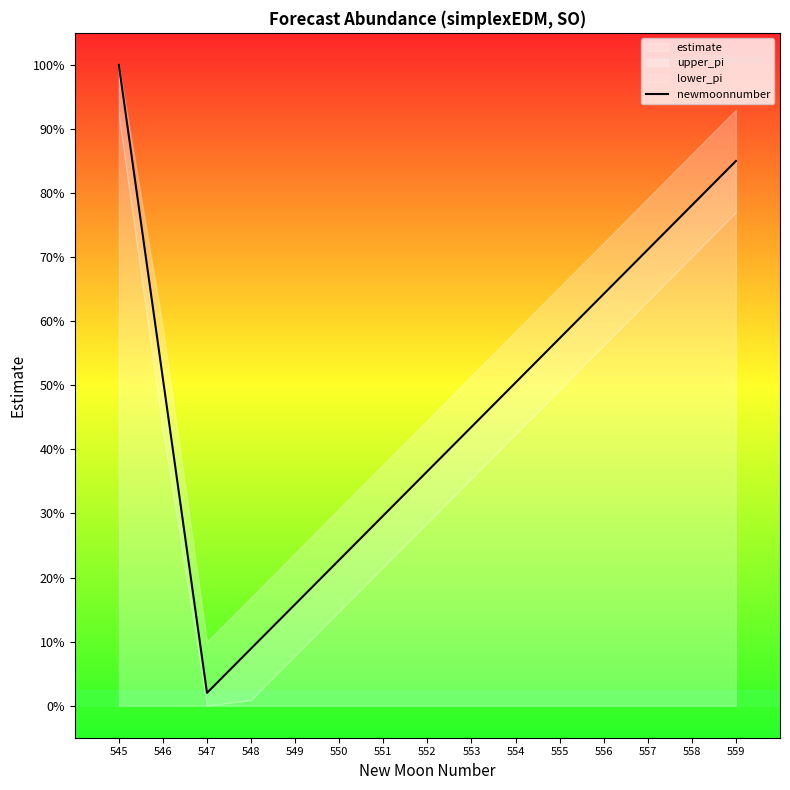

What is the sum of the values at 557 and 549?

0.9